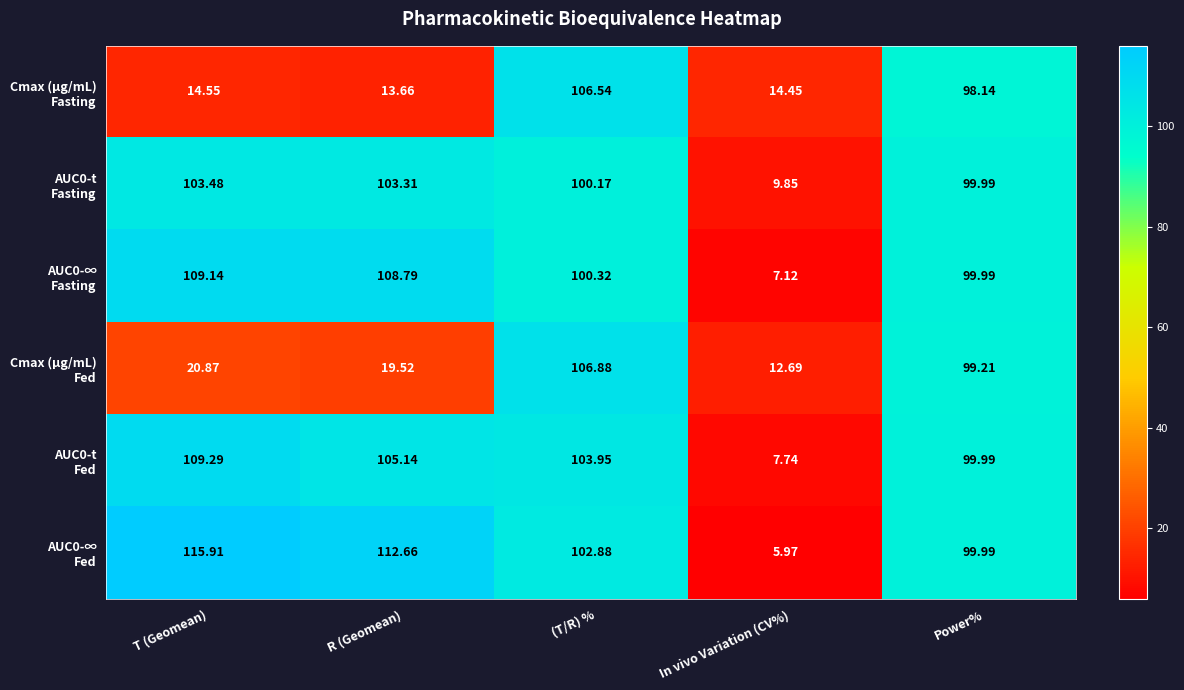

Which category has the lowest value across all series?

In vivo Variation (CV%)